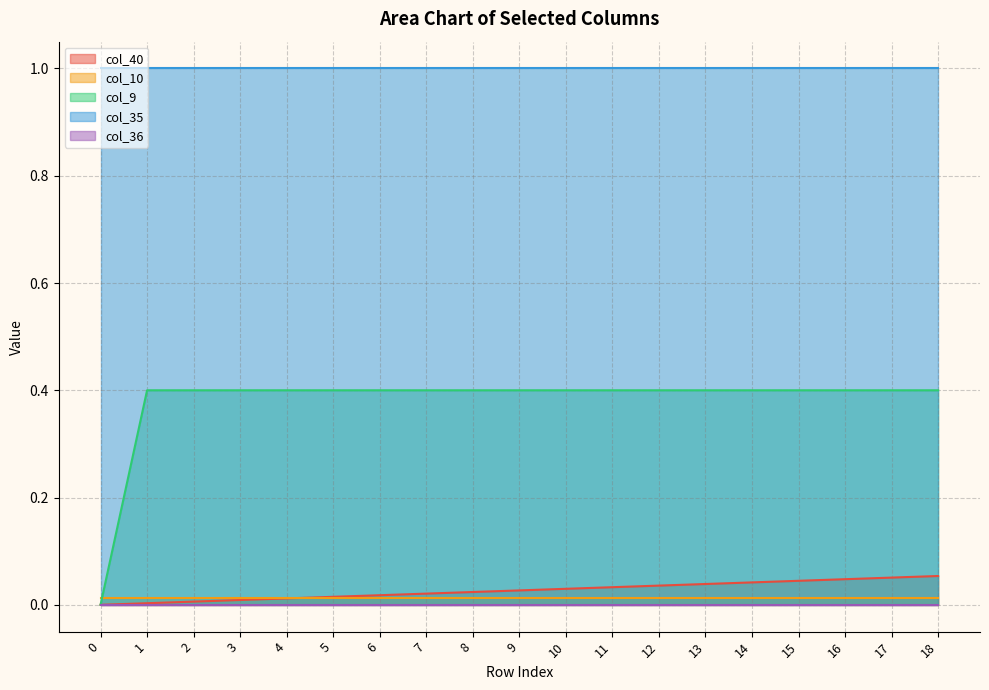

Reading left to right, list all the values displayed in this chart.

col_40: 0.0	0.0	0.0	0.0	0.0	0.0	0.0	0.0	0.0	0.0	0.0	0.0	0.0	0.0	0.0	0.0	0.0	0.1	0.1
col_10: 0.0	0.0	0.0	0.0	0.0	0.0	0.0	0.0	0.0	0.0	0.0	0.0	0.0	0.0	0.0	0.0	0.0	0.0	0.0
col_9: 0.0	0.4	0.4	0.4	0.4	0.4	0.4	0.4	0.4	0.4	0.4	0.4	0.4	0.4	0.4	0.4	0.4	0.4	0.4
col_35: 1.0	1.0	1.0	1.0	1.0	1.0	1.0	1.0	1.0	1.0	1.0	1.0	1.0	1.0	1.0	1.0	1.0	1.0	1.0
col_36: 0.0	0.0	0.0	0.0	0.0	0.0	0.0	0.0	0.0	0.0	0.0	0.0	0.0	0.0	0.0	0.0	0.0	0.0	0.0